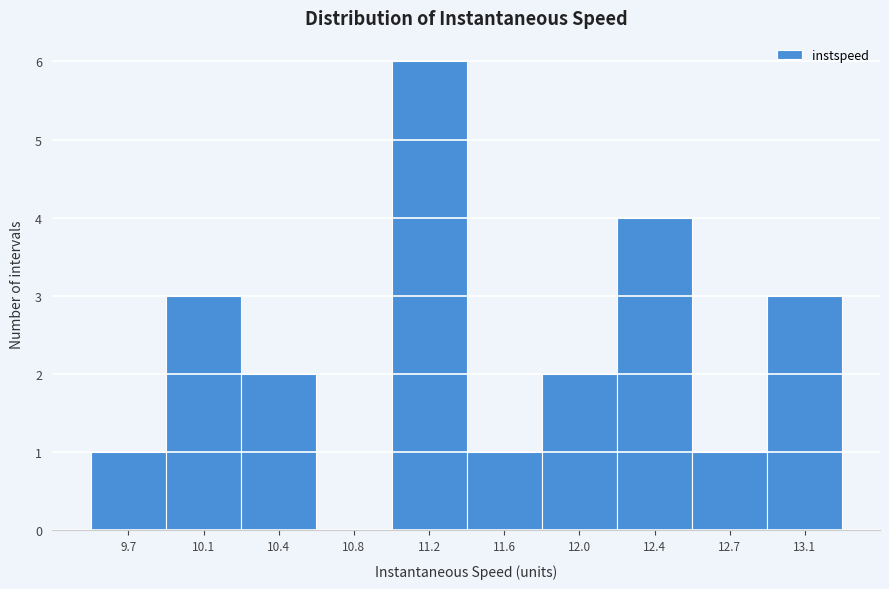

Reading left to right, list all the values displayed in this chart.

9.7=1	10.1=3	10.4=2	10.8=0	11.2=6	11.6=1	12.0=2	12.4=4	12.7=1	13.1=3